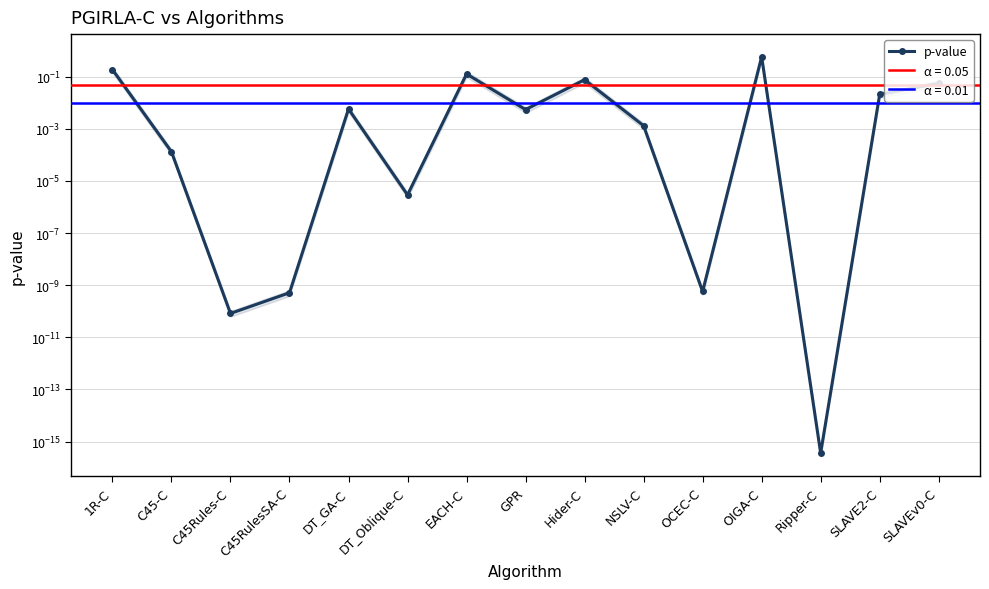

Rank the categories by value from highest to lowest.

OIGA-C, 1R-C, EACH-C, Hider-C, SLAVEv0-C, SLAVE2-C, DT_GA-C, GPR, NSLV-C, C45-C, DT_Oblique-C, OCEC-C, C45RulesSA-C, C45Rules-C, Ripper-C